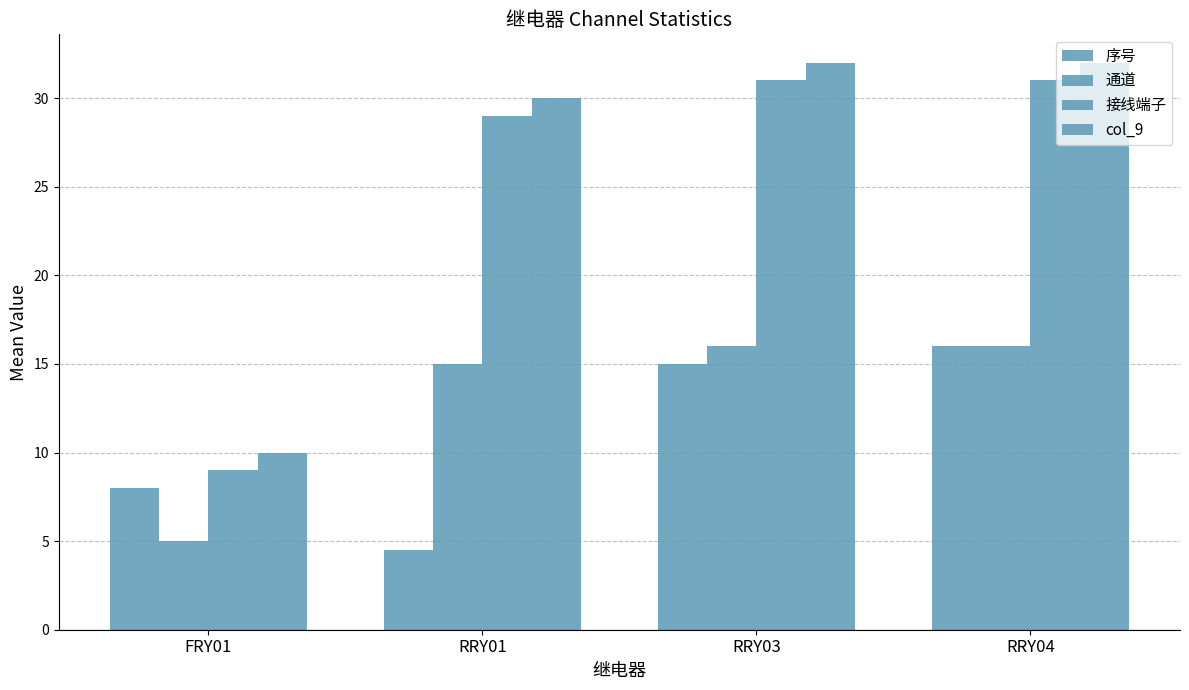

What position from the left is FRY01?

1